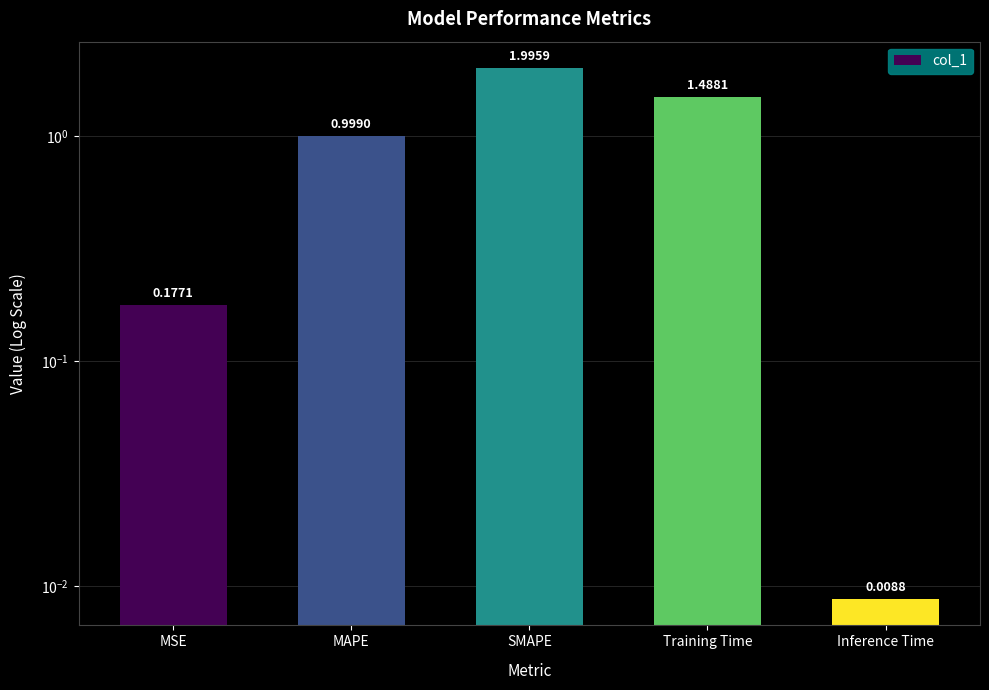

Rank the categories by value from highest to lowest.

SMAPE, Training Time, MAPE, MSE, Inference Time